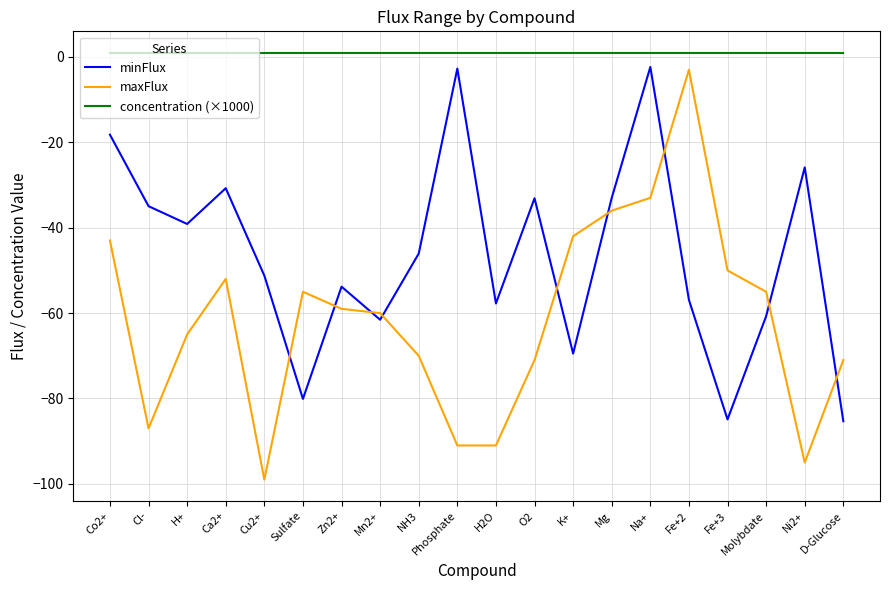

Is the value of concentration (×1000) at Cl- greater than the value of maxFlux at Cu2+?

Yes